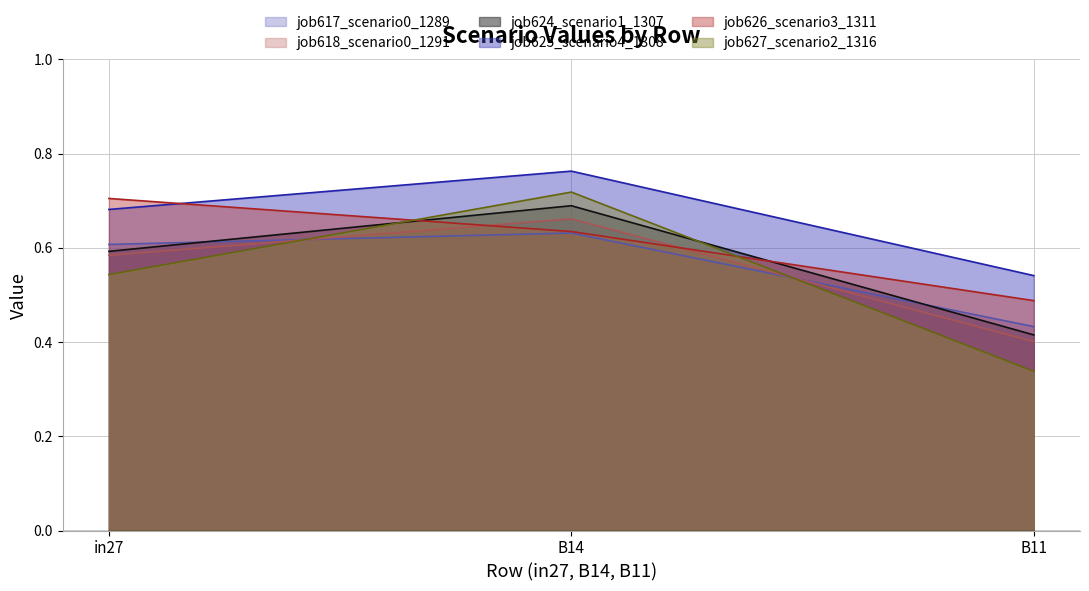

What is the spread (max minus min) of values at B11?

0.2